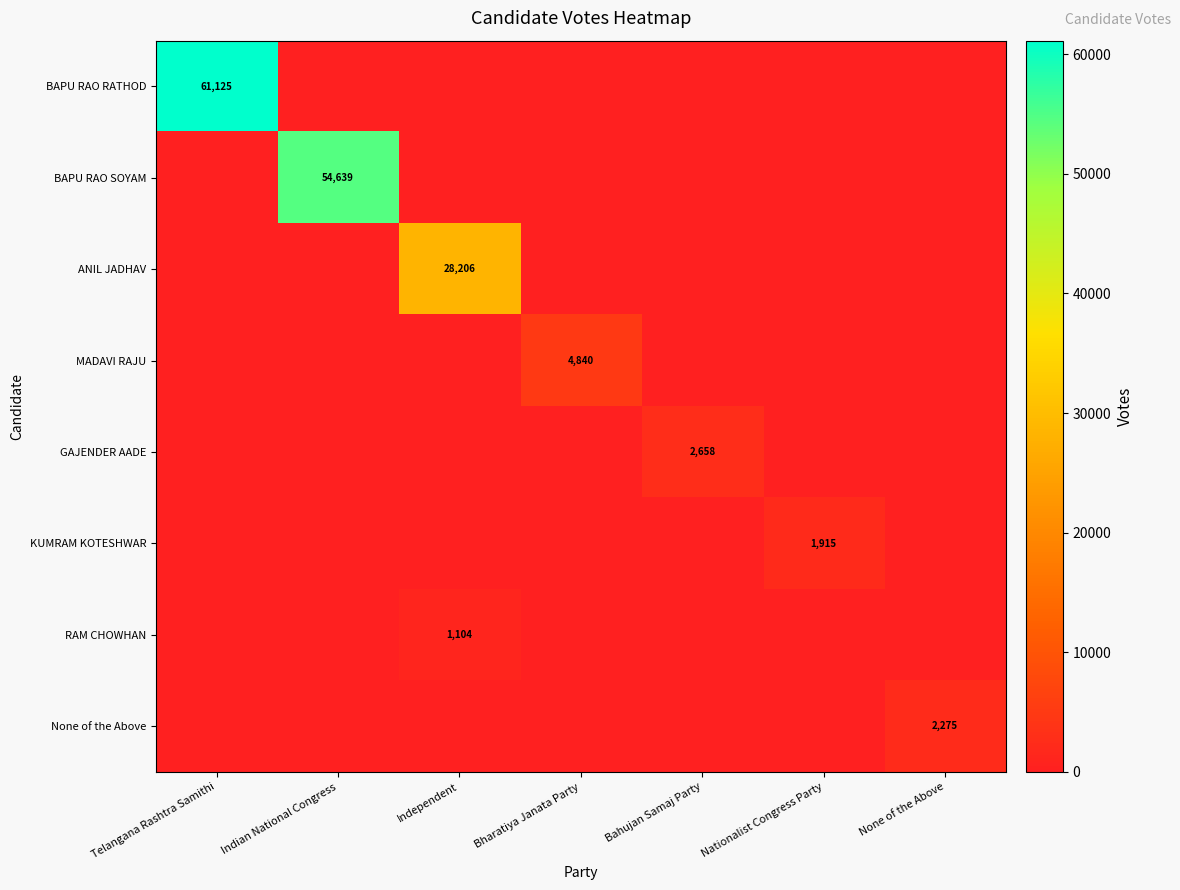

What is the difference between the highest and lowest values at Nationalist Congress Party?

1915